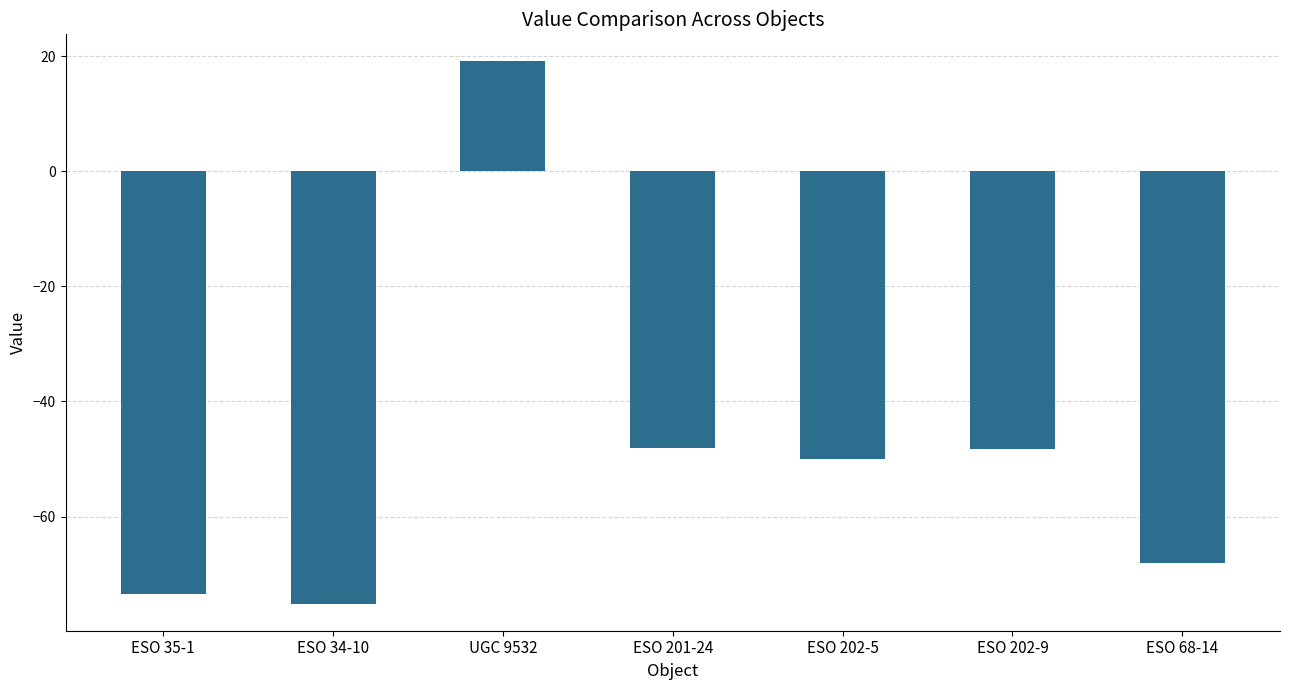

What is the minimum value shown in the chart?

-75.1